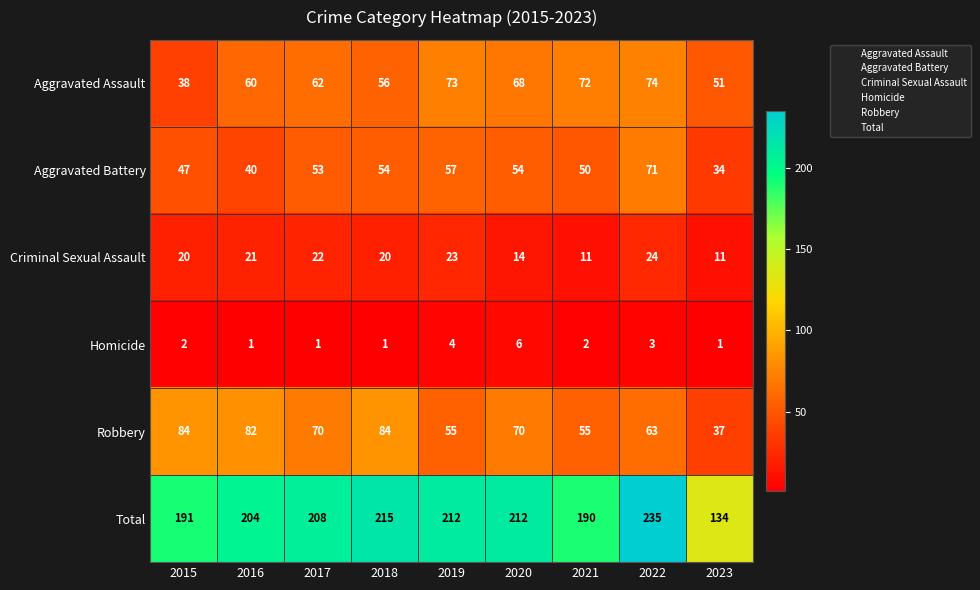

Which series has the largest range (max minus min)?

Total